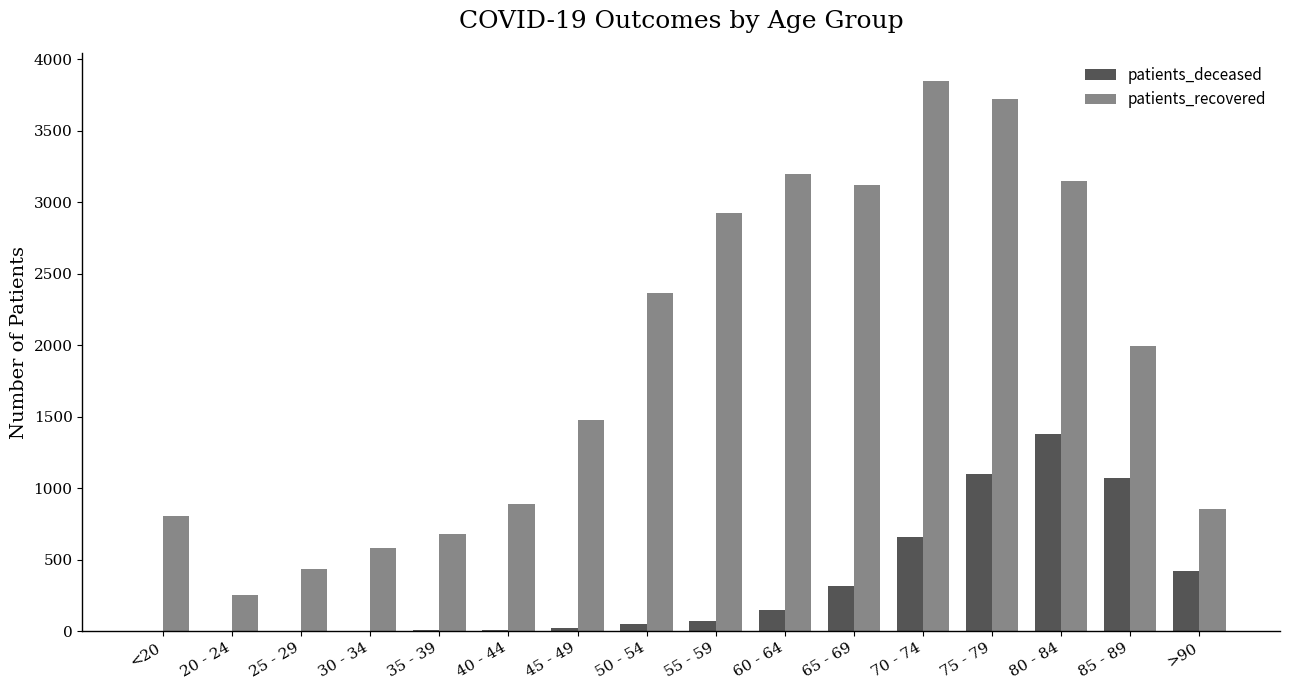

Does the chart contain stacked bars?

No